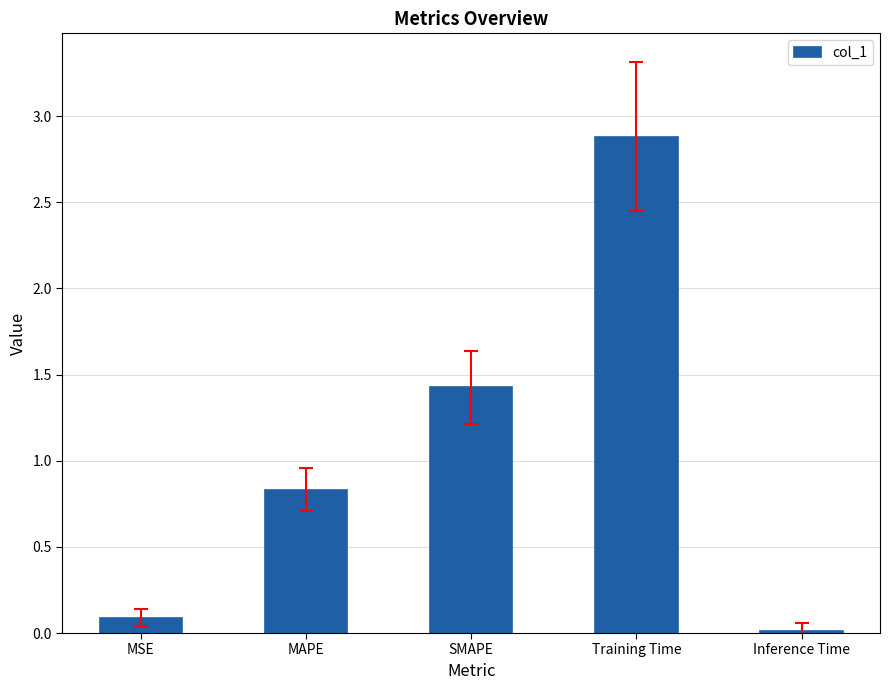

The chart shows a value of 0.5 at MAPE. True or false?

False